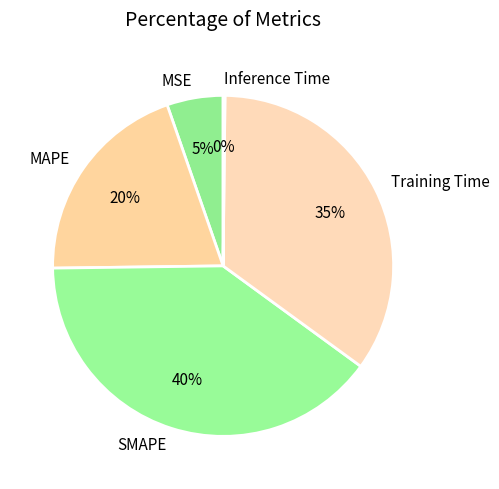

Do MAPE and SMAPE together represent more than half of the pie?

Yes